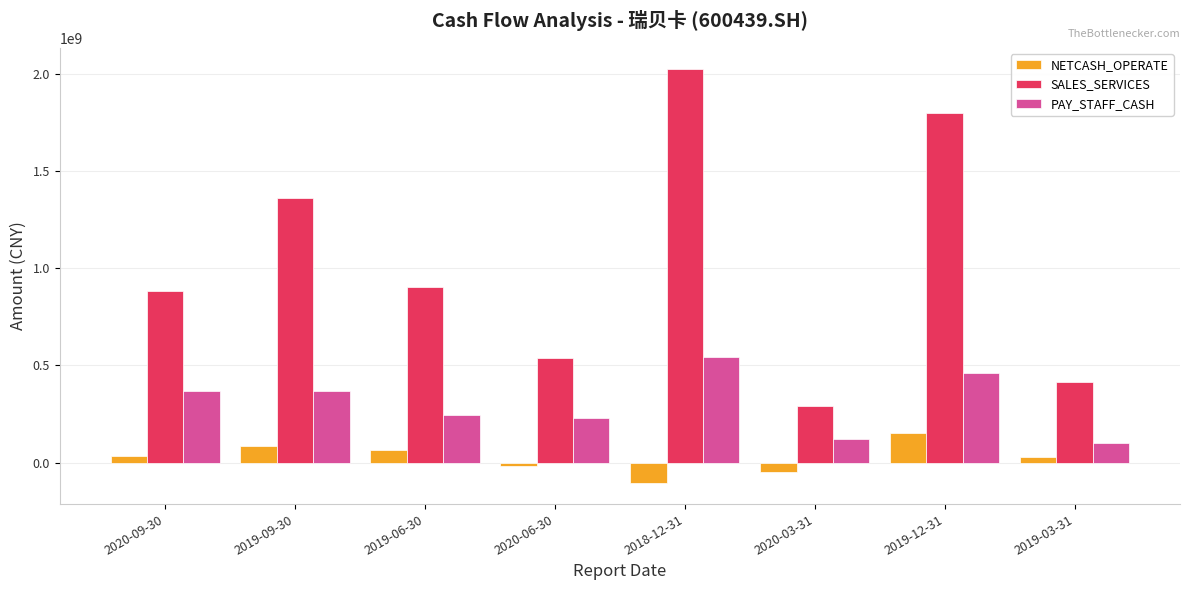

At 2019-12-31, list the series in order from smallest to largest.

NETCASH_OPERATE, PAY_STAFF_CASH, SALES_SERVICES